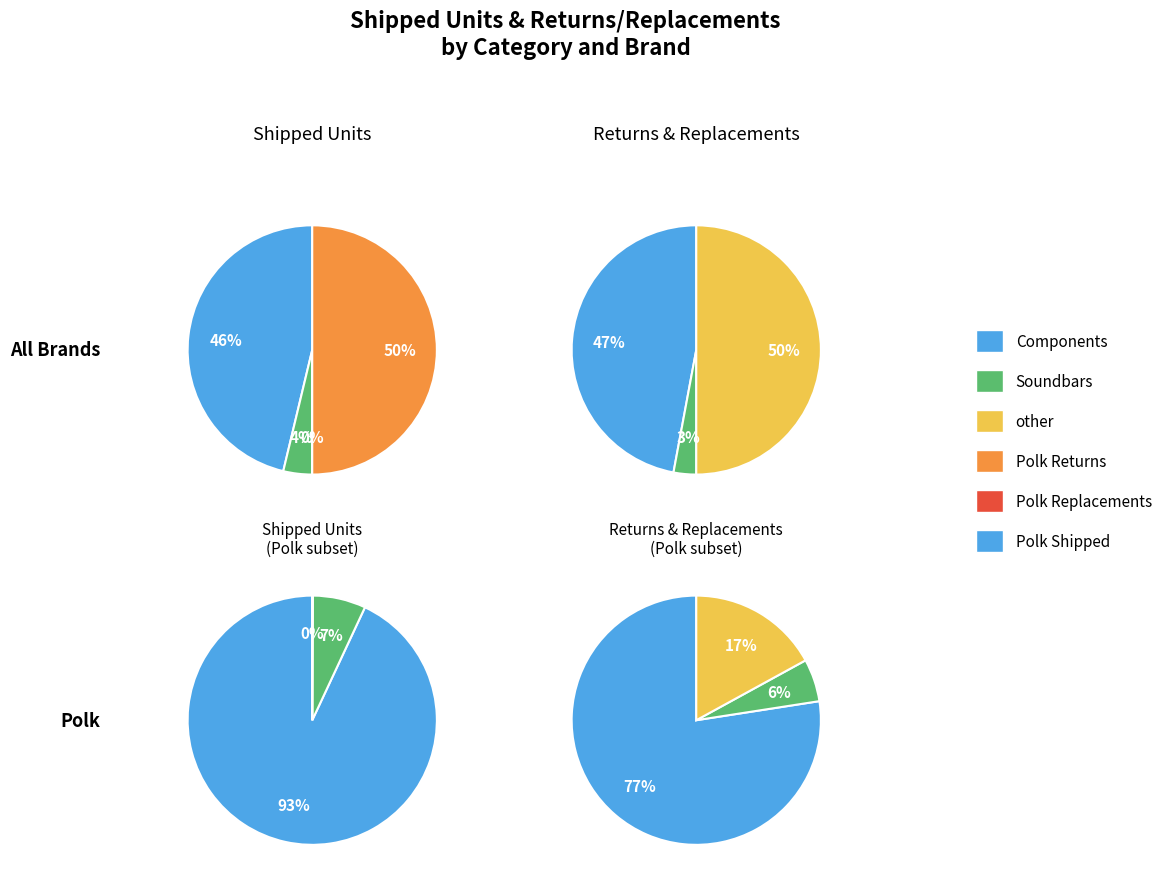

How much of the chart is everything except 0?

3.0%